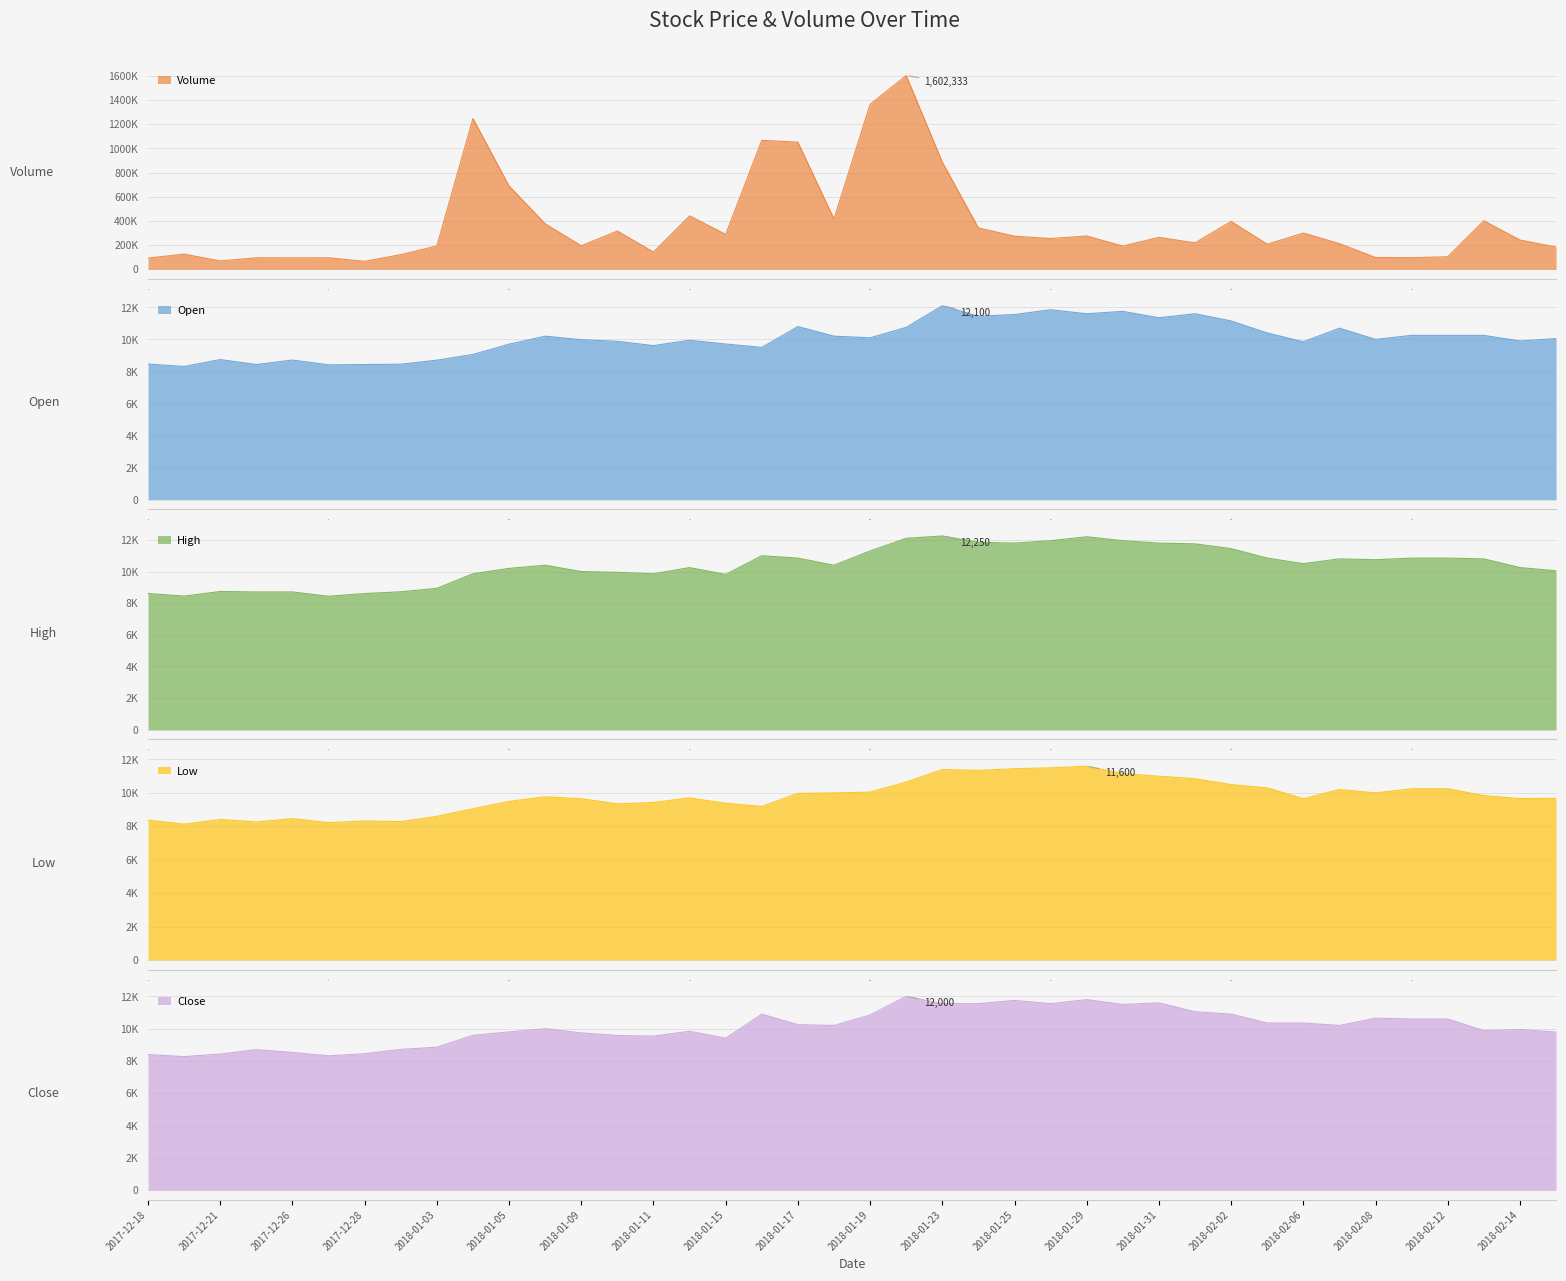

True or false: Low and High cross at least once.

False